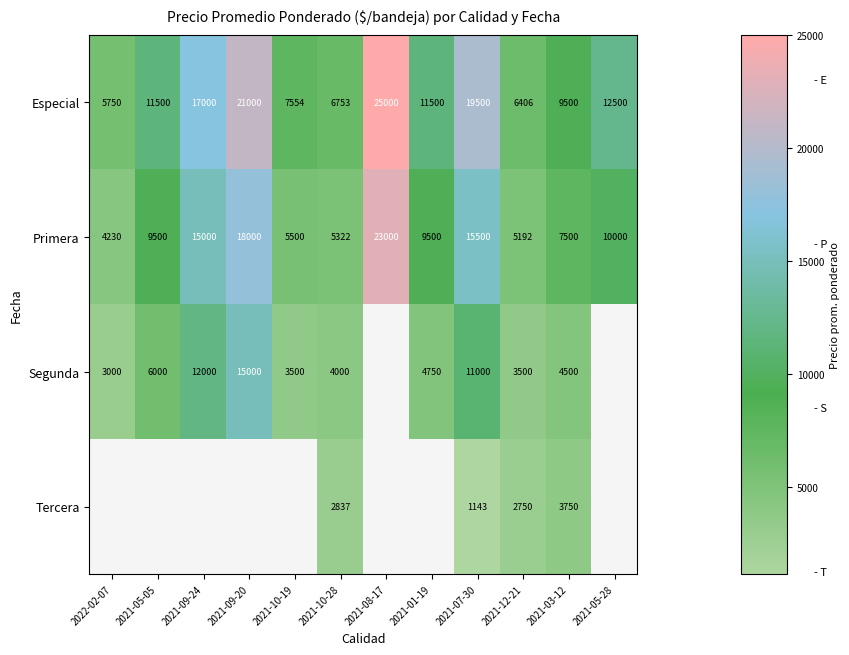

Which has a higher value, 2021-07-30 or 2021-10-19?

2021-07-30